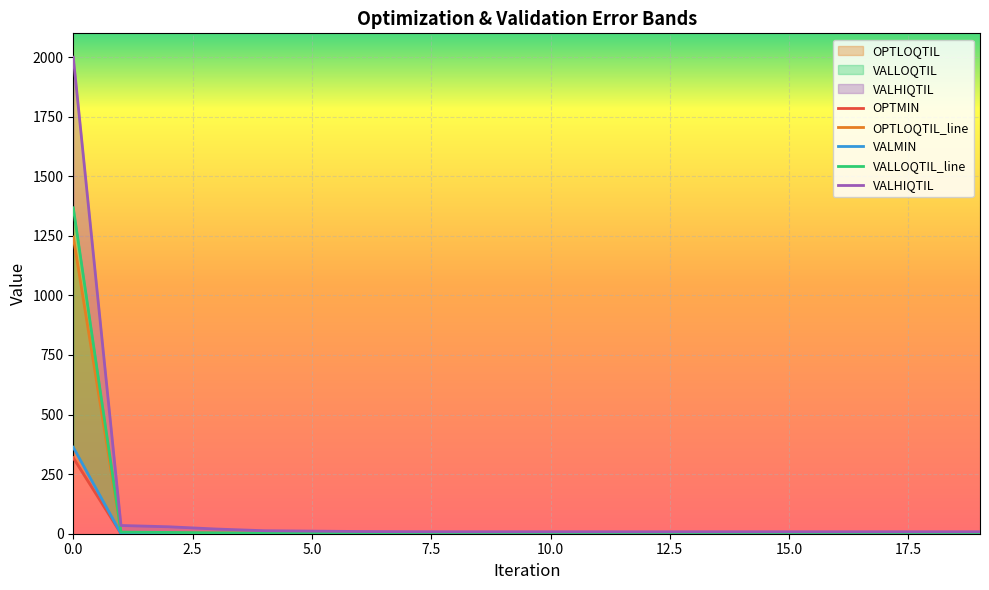

Reading left to right, transcribe all the data shown in this chart.

OPTMIN: 0=318.5	1=0.0	2=0.3	3=0.1	4=0.0	5=0.1	6=0.0	7=0.0	8=0.0	9=0.0	10=0.0	11=0.0	12=0.0	13=0.0	14=0.0	15=0.0	16=0.0	17=0.0	18=0.0	19=0.0
OPTLOQTIL: 0=1244.6	1=5.9	2=4.4	3=3.0	4=2.1	5=1.8	6=1.8	7=1.9	8=2.0	9=2.1	10=2.0	11=2.0	12=1.9	13=1.9	14=2.0	15=2.0	16=2.0	17=2.0	18=2.0	19=2.0
VALMIN: 0=362.7	1=0.1	2=0.2	3=0.0	4=0.0	5=0.0	6=0.0	7=0.0	8=0.0	9=0.0	10=0.0	11=0.0	12=0.0	13=0.0	14=0.0	15=0.0	16=0.0	17=0.0	18=0.0	19=0.0
VALLOQTIL: 0=1367.5	1=6.7	2=5.4	3=3.7	4=2.6	5=2.6	6=2.2	7=2.1	8=2.1	9=2.1	10=2.0	11=2.0	12=1.9	13=1.9	14=1.9	15=1.9	16=1.9	17=1.9	18=1.9	19=1.9
VALHIQTIL: 0=1999.5	1=34.5	2=29.2	3=19.7	4=12.6	5=10.9	6=9.3	7=8.5	8=8.2	9=8.2	10=8.2	11=8.2	12=8.1	13=8.2	14=8.2	15=8.2	16=8.1	17=8.2	18=8.2	19=8.1